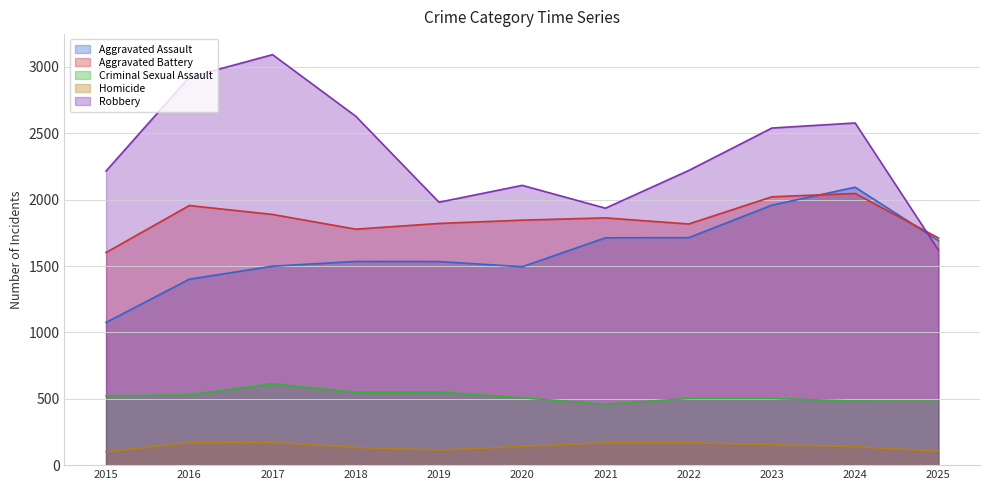

What is the lowest value of the Robbery series?

1621